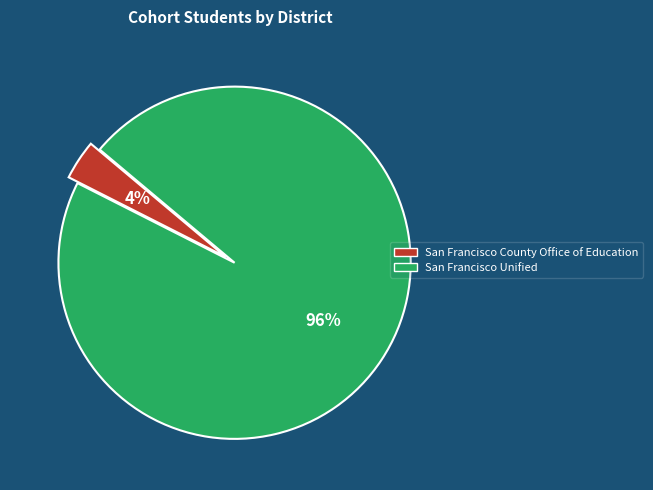

Between San Francisco County Office of Education and San Francisco Unified, which is larger?

San Francisco Unified